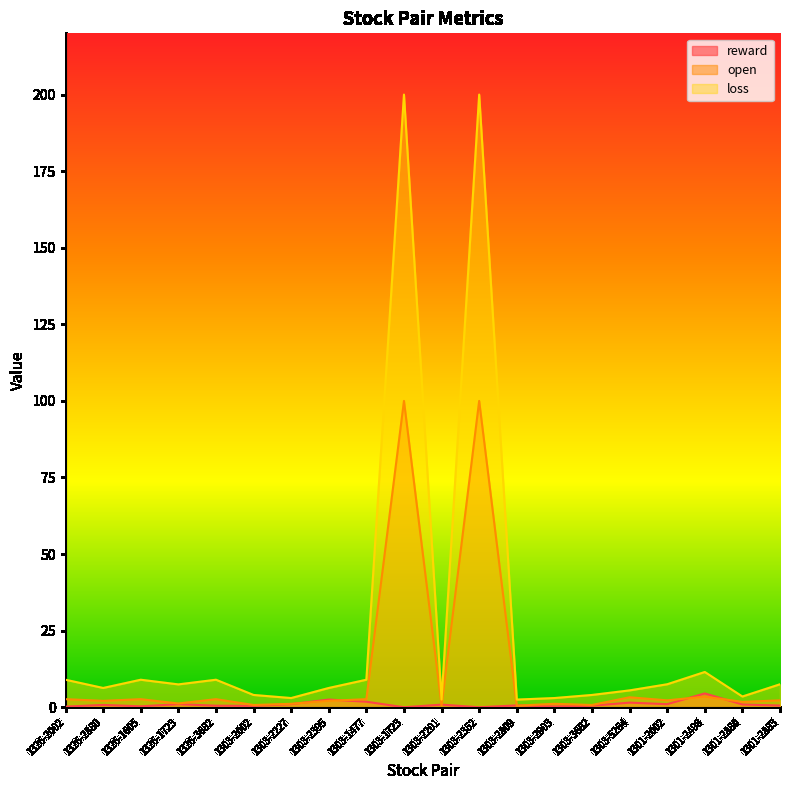

How many lines are shown in the chart?

3